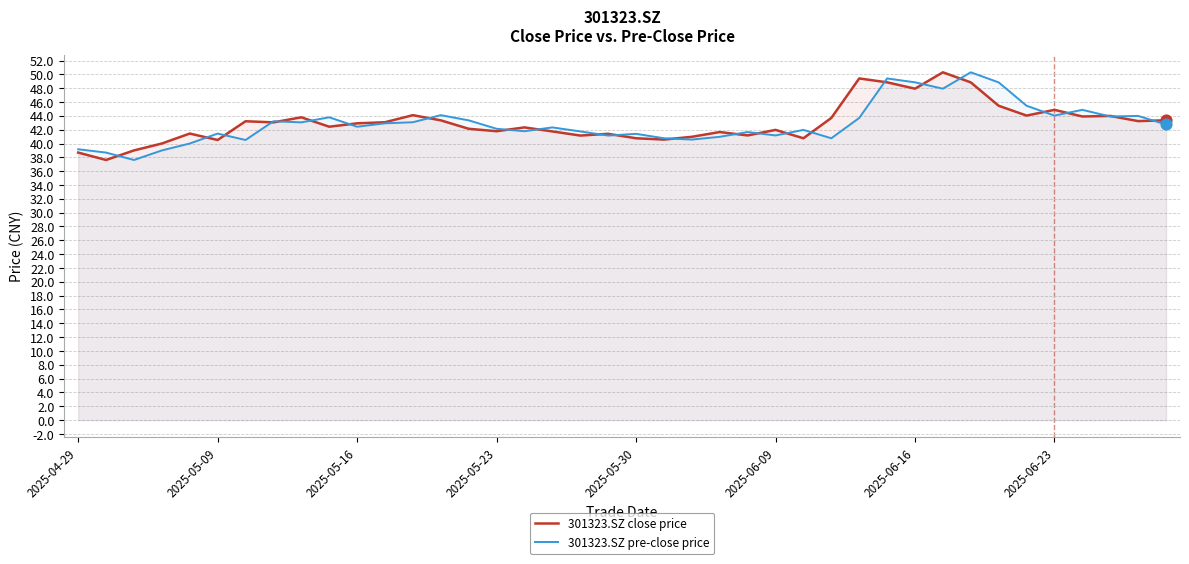

Which series contains the lowest Y value?

301323.SZ close price